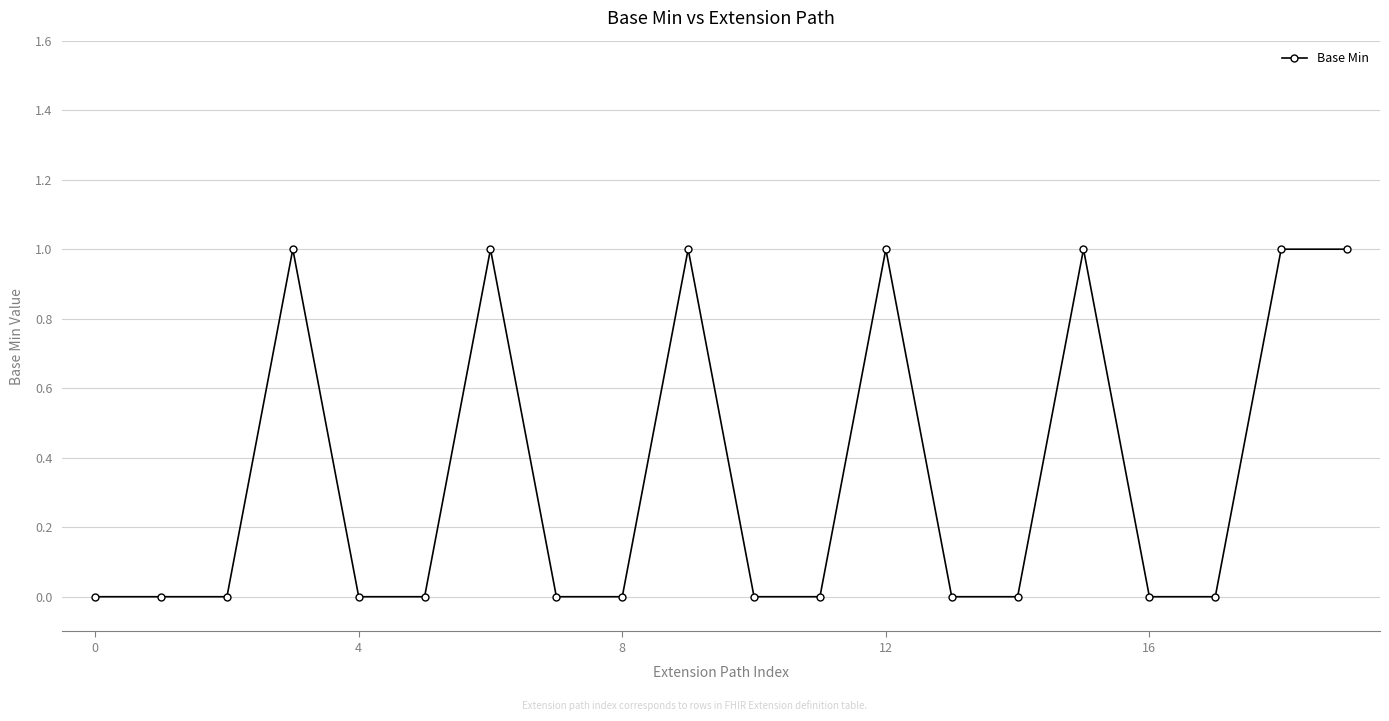

True or false: the data has more than 0 interior local peaks.

True